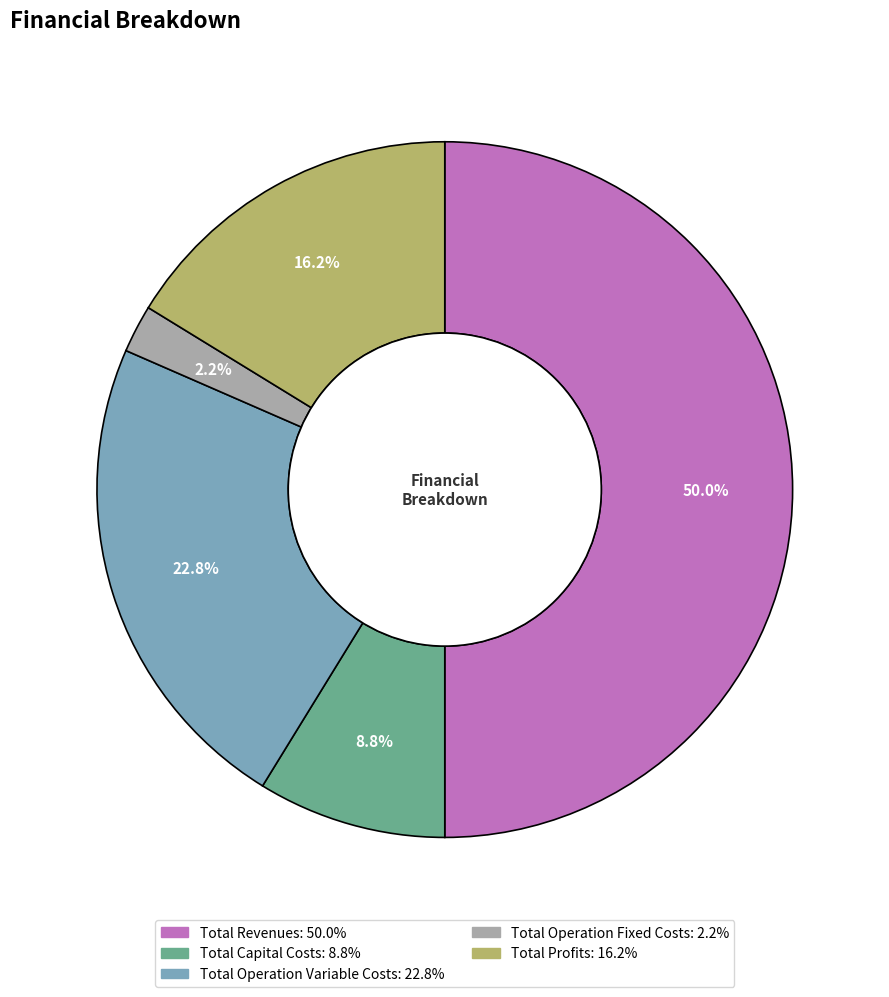

To the nearest percent, what is the difference between the Total Revenues and Total Profits slice percentages?

34%